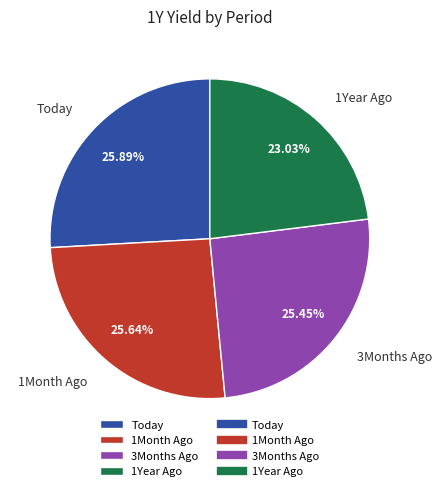

Does Today account for over 50% of the chart?

No